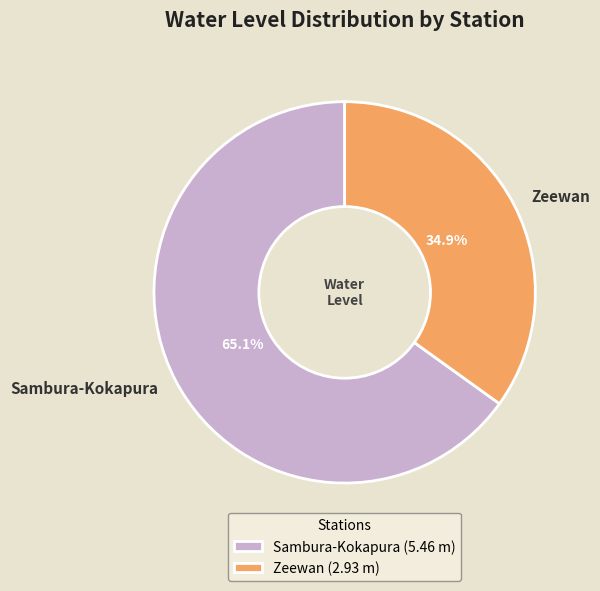

Approximately how many times larger is the value at Zeewan compared to Sambura-Kokapura?

0.5